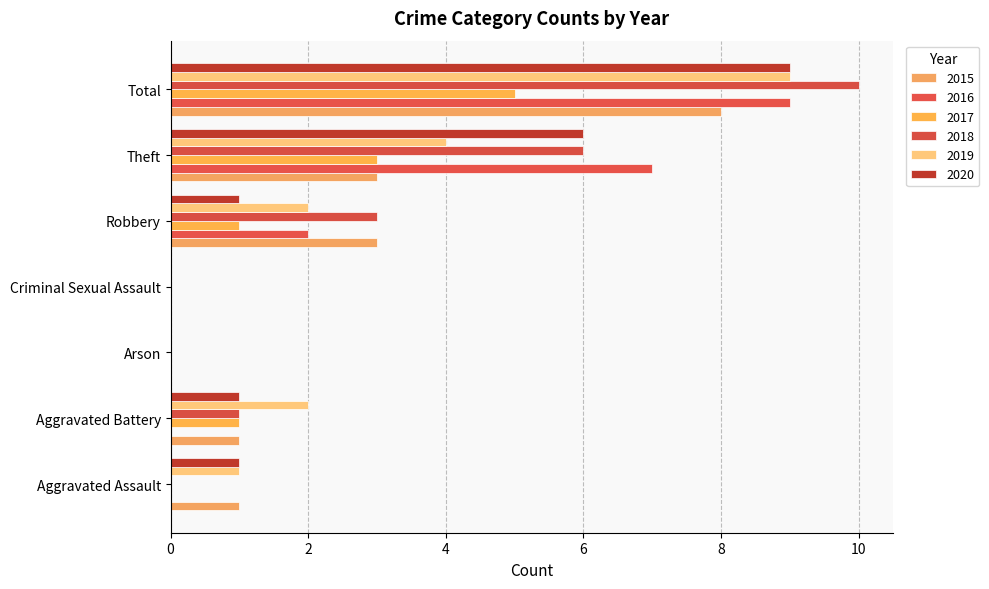

What is the difference between the second highest and minimum values in the 2017 series?

3